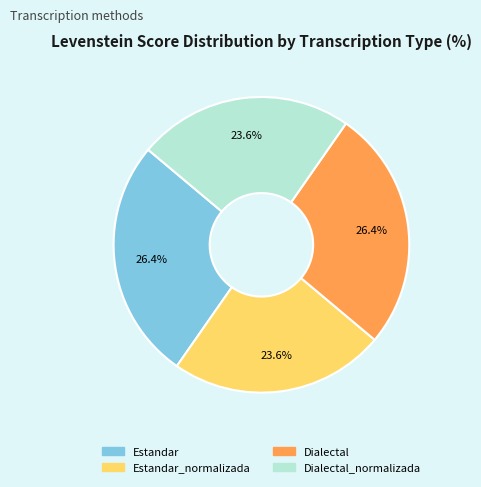

Is there a majority slice in this chart?

No